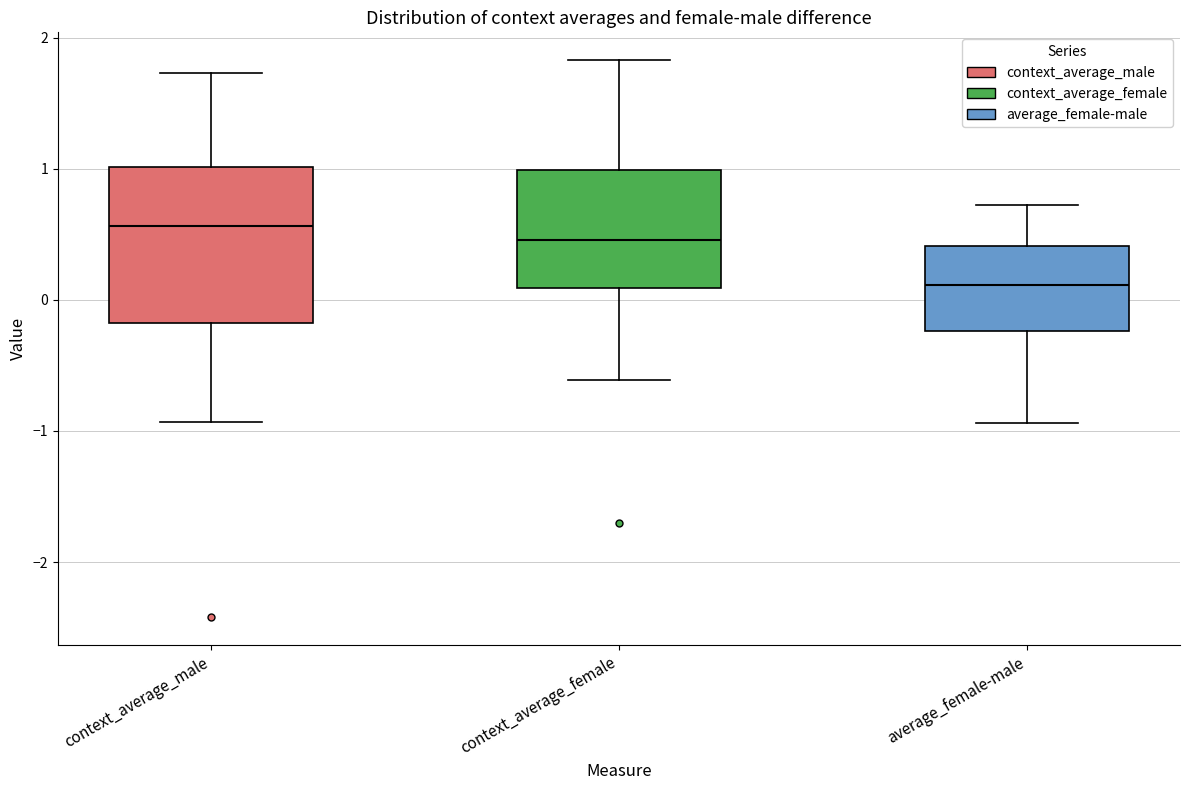

Where is the upper edge of the box for context_average_female on the y-axis? The values are not printed on the chart, so give them approximately, as read against the axis.

1.0